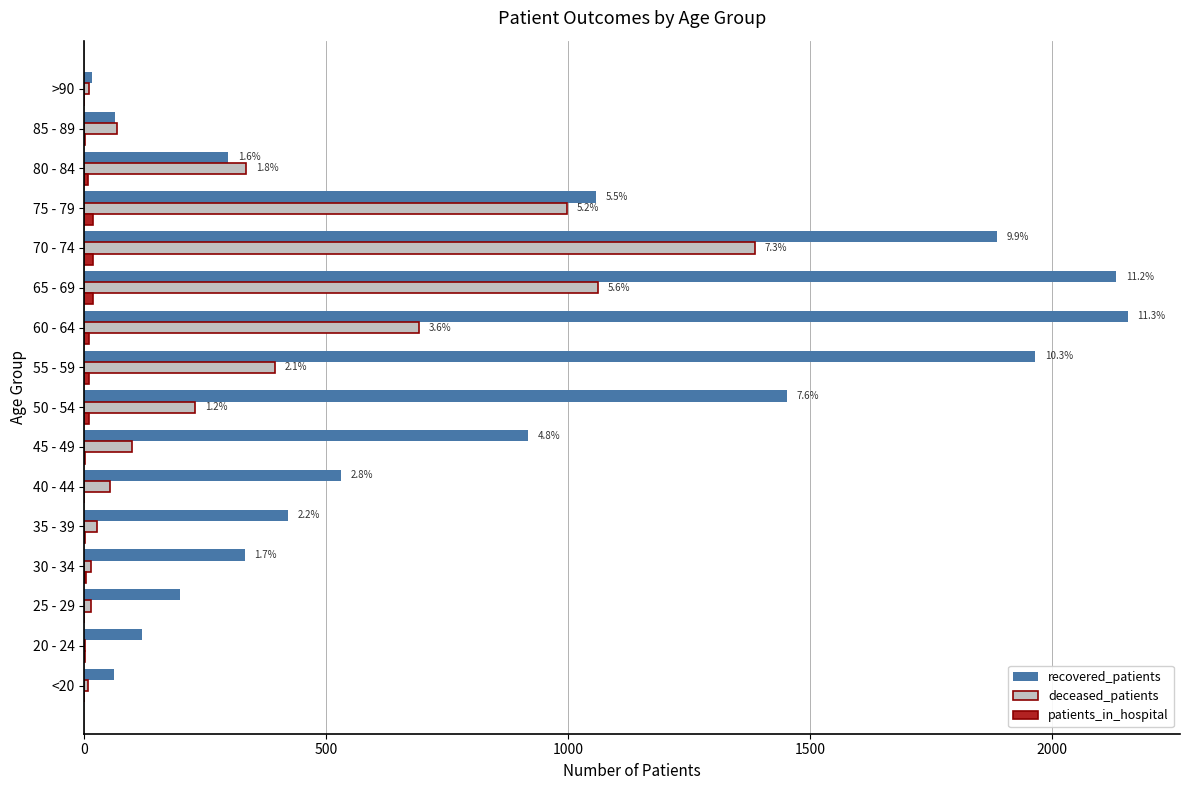

The deceased_patients series shows 691 at 60 - 64. True or false?

True